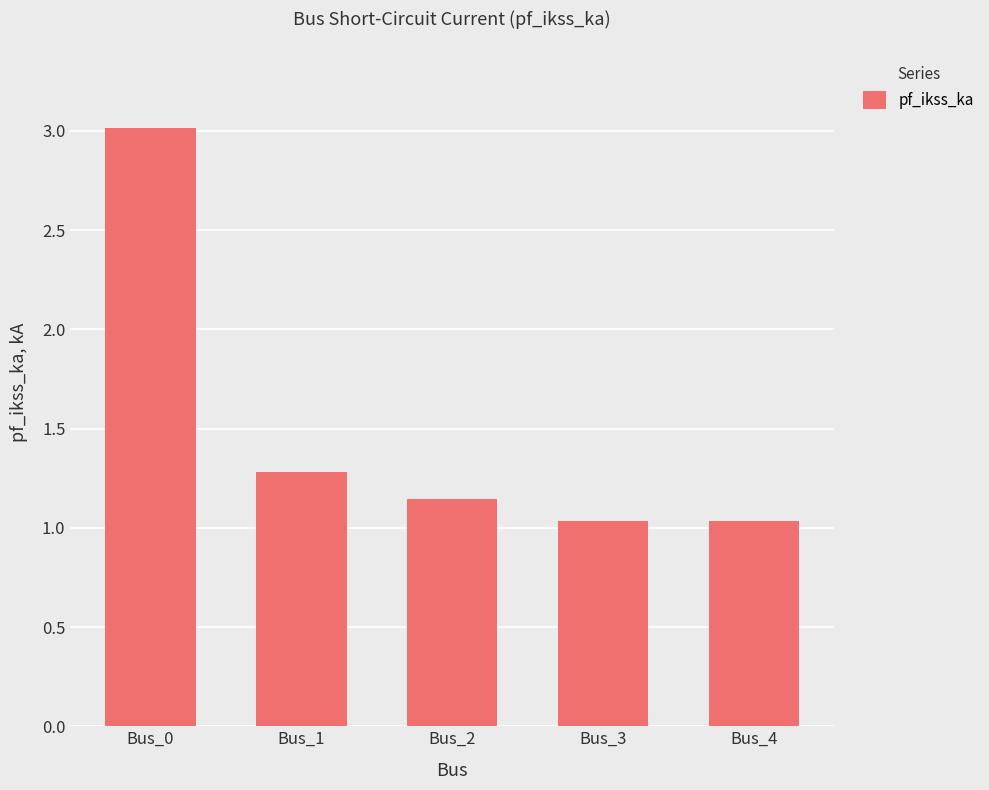

True or false: the data shows 3.0 at Bus_0.

True